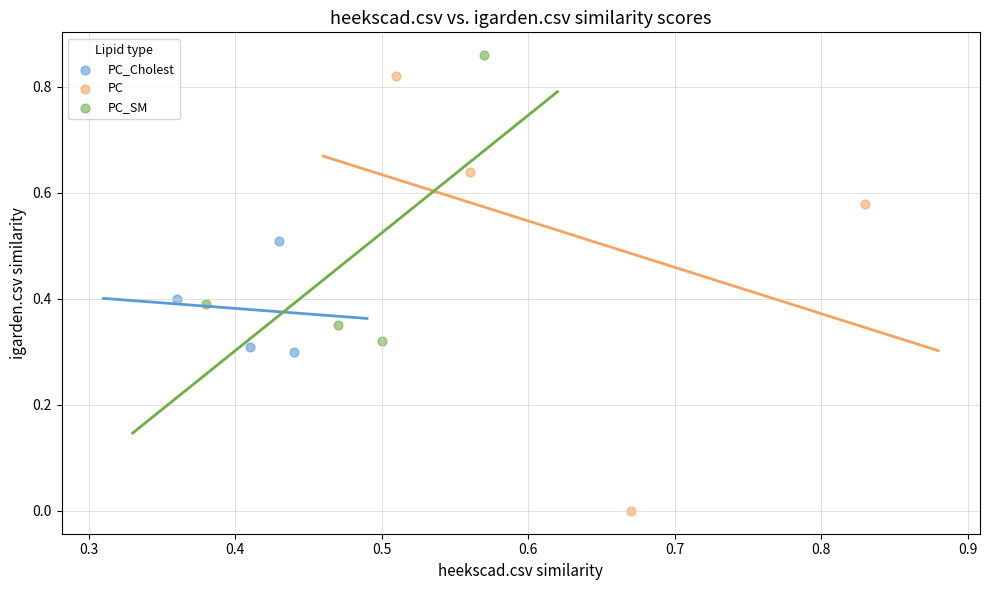

What are all the series names shown in the legend?

PC_Cholest, PC, PC_SM